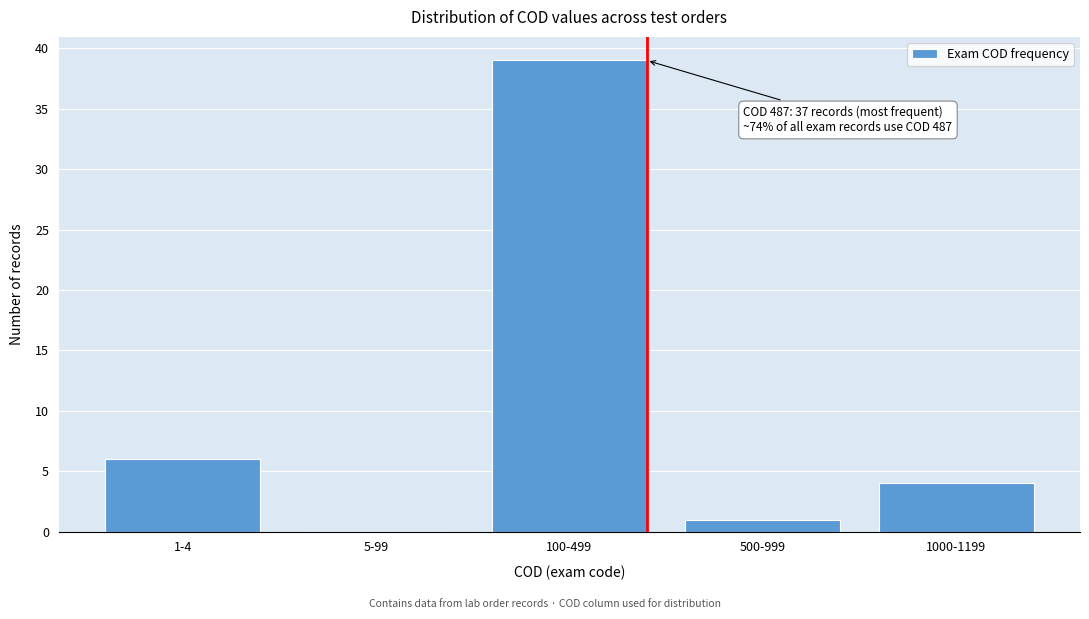

Reading left to right, what are all the values shown in this chart?

1-4=6	5-99=0	100-499=39	500-999=1	1000-1199=4